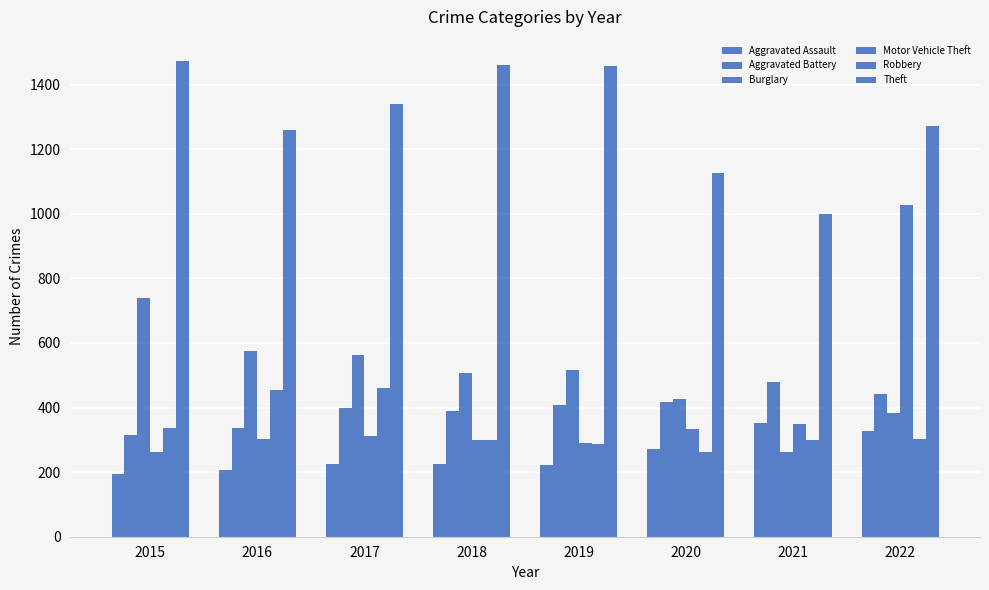

List the labels in order of Aggravated Battery value, largest first.

2021, 2022, 2020, 2019, 2017, 2018, 2016, 2015